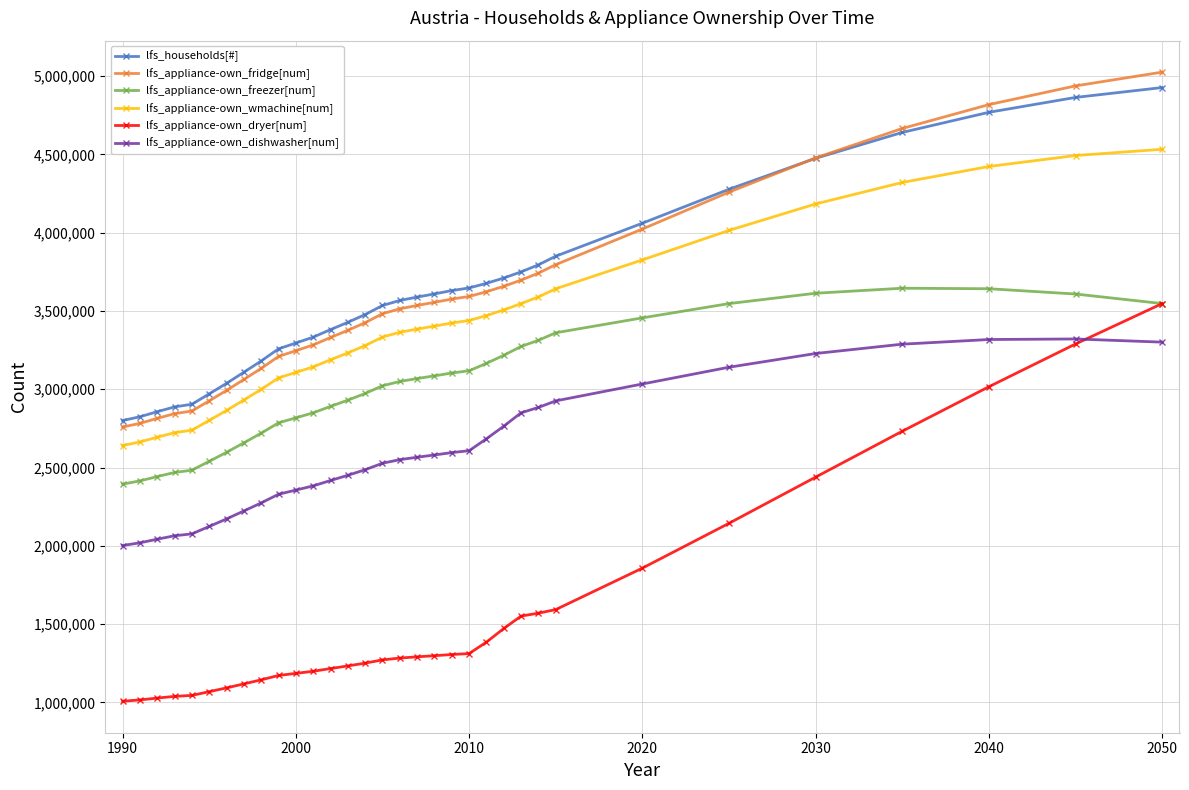

Does the chart have visible grid lines?

Yes